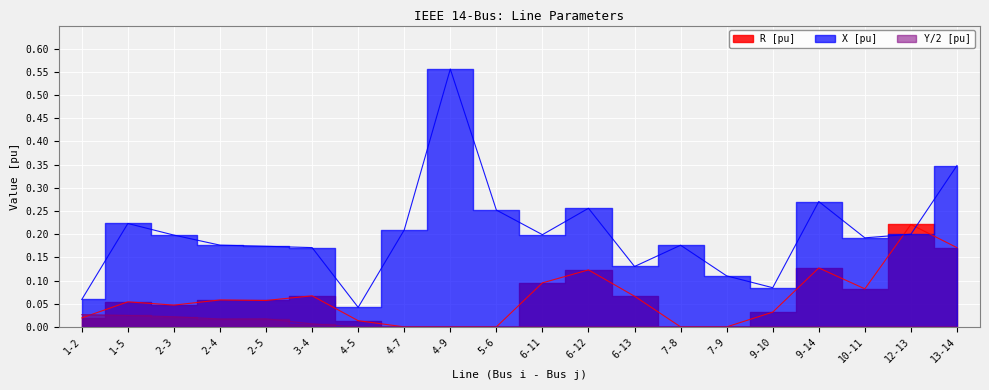

What is the difference between the second highest and minimum values in the R [pu] series?

0.2